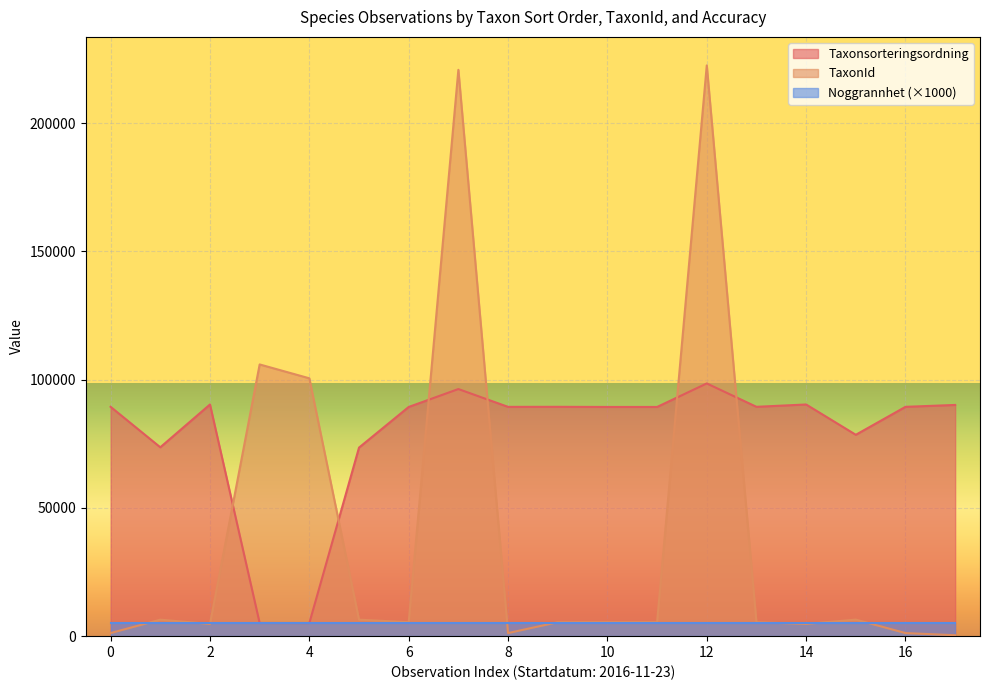

Rank the series by their average value, from lowest to highest.

Noggrannhet (×1000), TaxonId, Taxonsorteringsordning